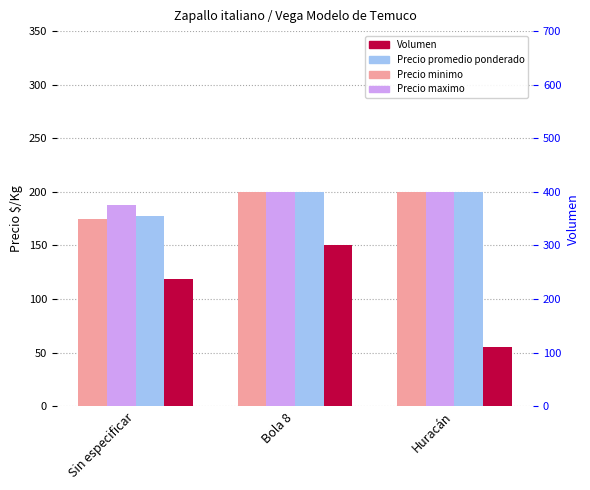

Reading right to left, transcribe all the data shown in this chart.

Precio minimo: Huracán=200.0	Bola 8=200.0	Sin especificar=174.8
Precio maximo: Huracán=200.0	Bola 8=200.0	Sin especificar=187.4
Precio promedio ponderado: Huracán=200.0	Bola 8=200.0	Sin especificar=177.7
Volumen: Huracán=110.0	Bola 8=300.0	Sin especificar=236.7